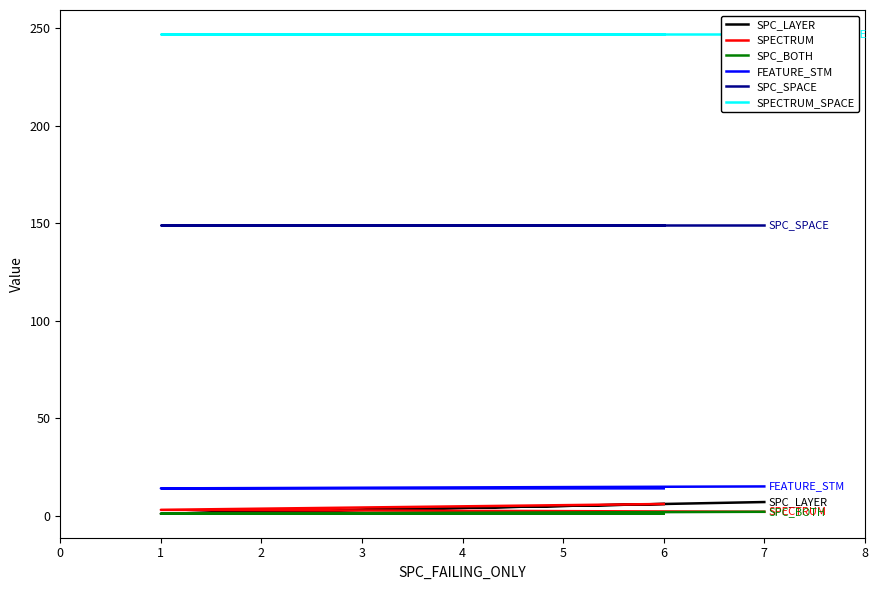

What is the minimum value shown in the chart?

1